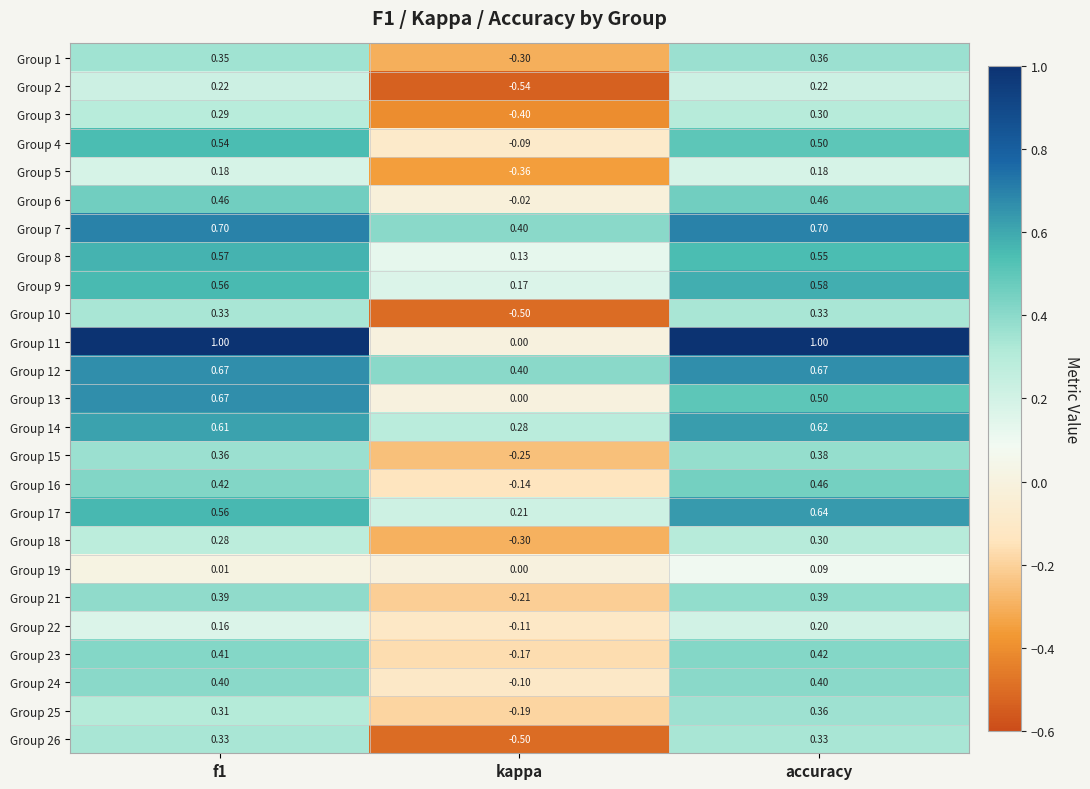

At which label is Group 8 closest to 0?

kappa